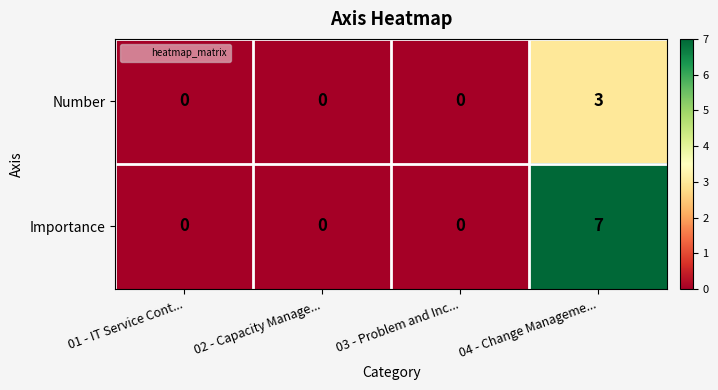

What is the sum of all Importance values?

7